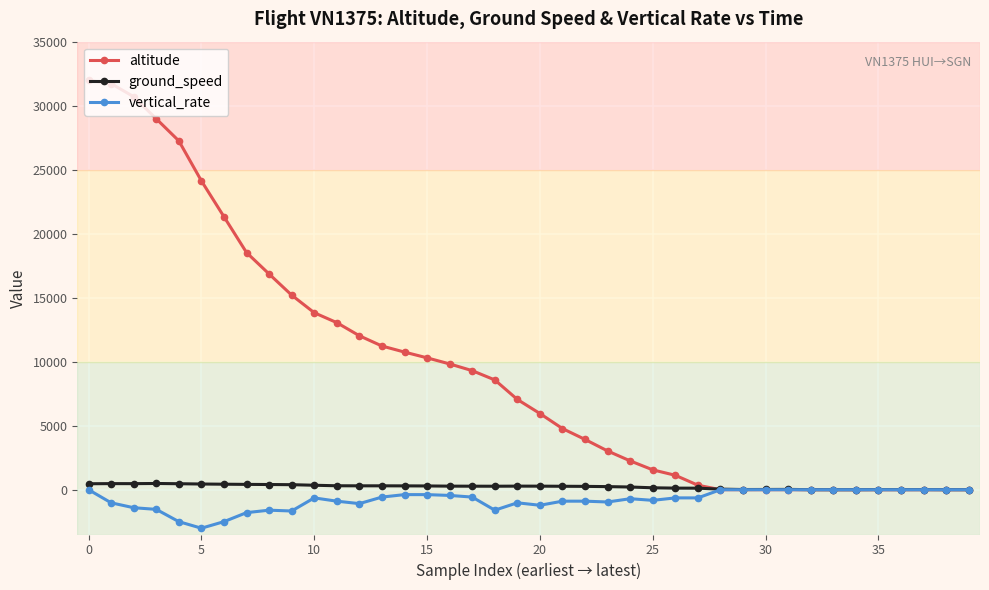

What is the value of the vertical_rate point at the 23rd from the left?

-896